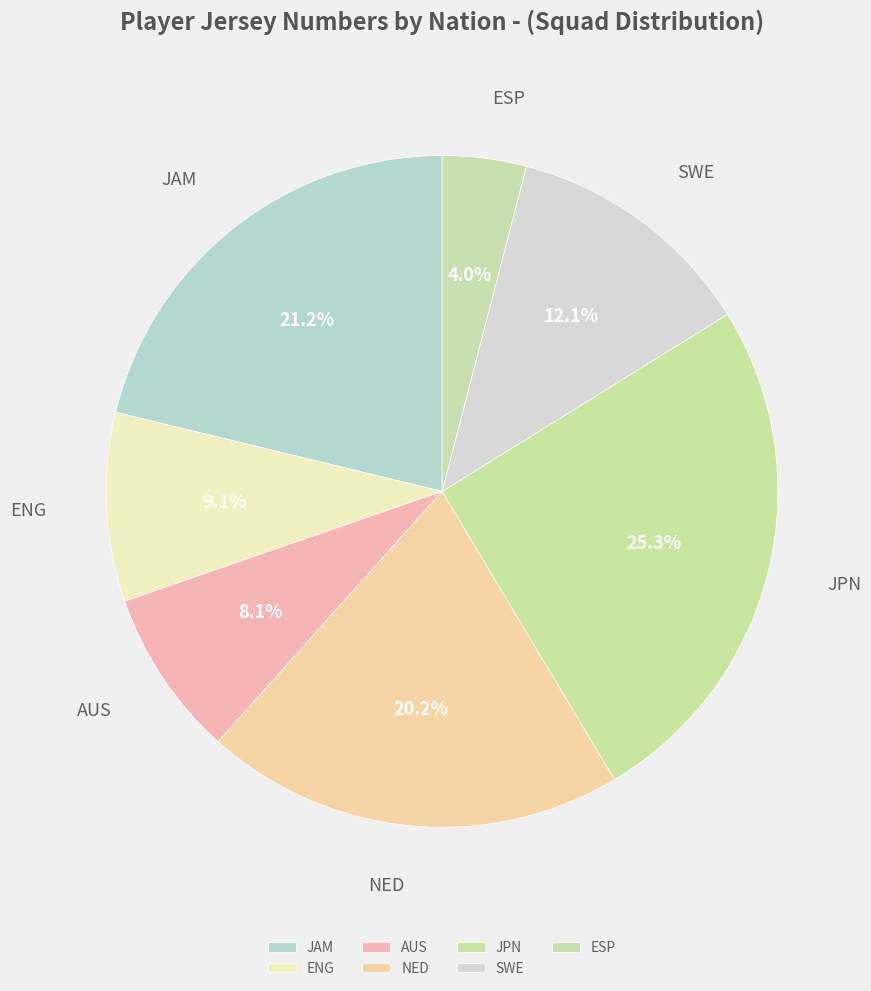

Count the number of slices in the pie.

7